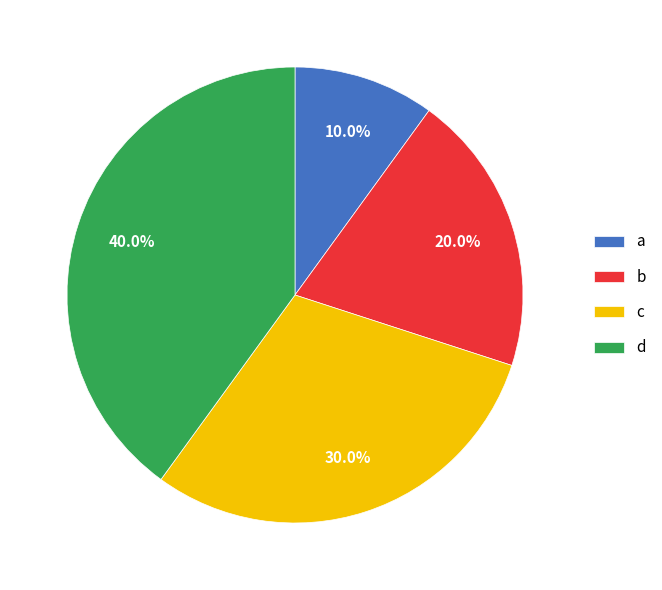

Which slice is the smallest?

a